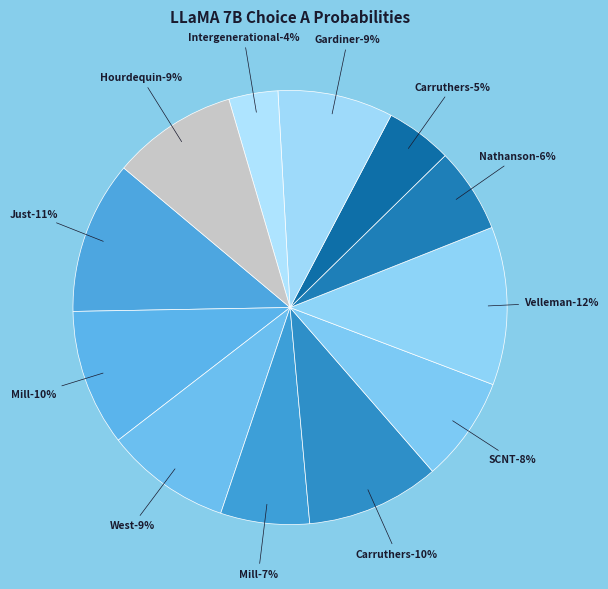

To the nearest percent, what is the average slice percentage?

8%